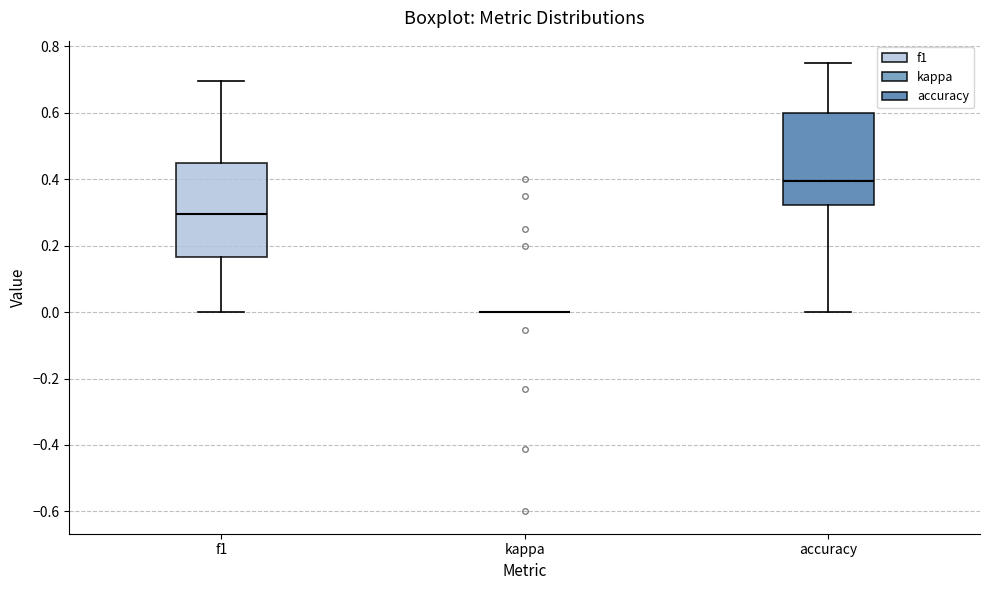

Reading left to right, transcribe this box plot: for each box, give where its median line is, the range the box spans, and where its two whiskers end, as read against the y-axis. The values are not printed on the chart, so give them approximately, as read against the axis.

f1: median 0.30, box 0.16 to 0.46, whiskers 0.00 to 0.70
kappa: box collapsed to a line at 0.00, whiskers 0.00 to 0.00
accuracy: median 0.40, box 0.32 to 0.60, whiskers 0.00 to 0.76